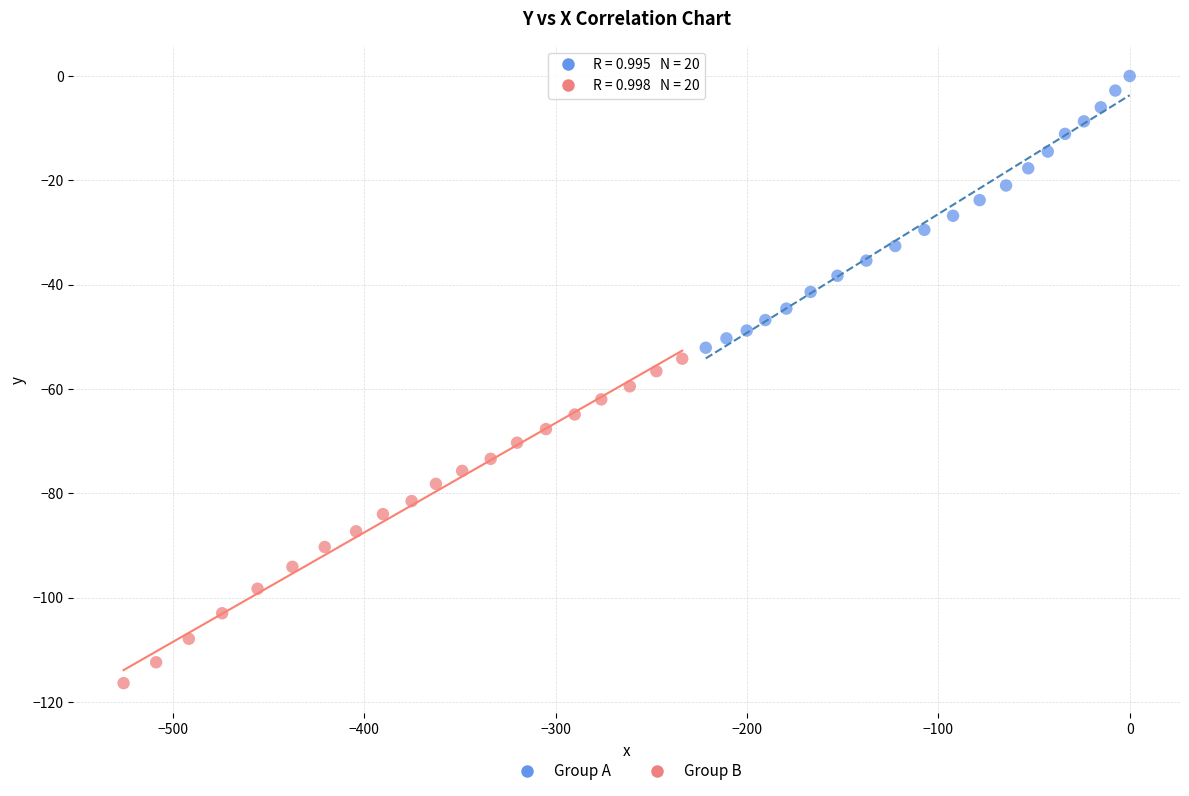

Which series has the widest spread of Y values?

Group B